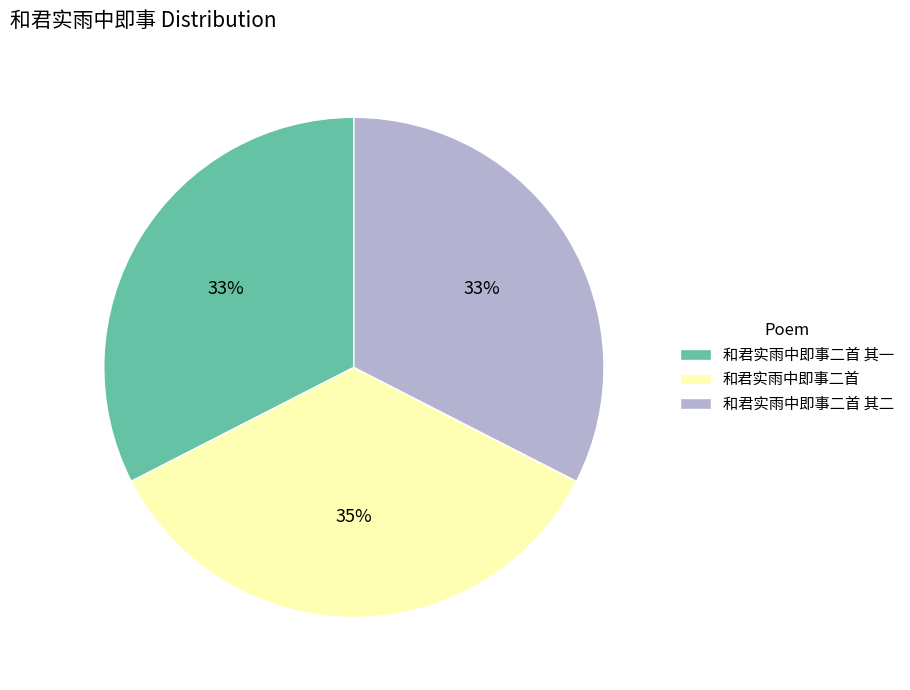

Is the sum of 和君实雨中即事二首 其一 and 和君实雨中即事二首 greater than half?

Yes